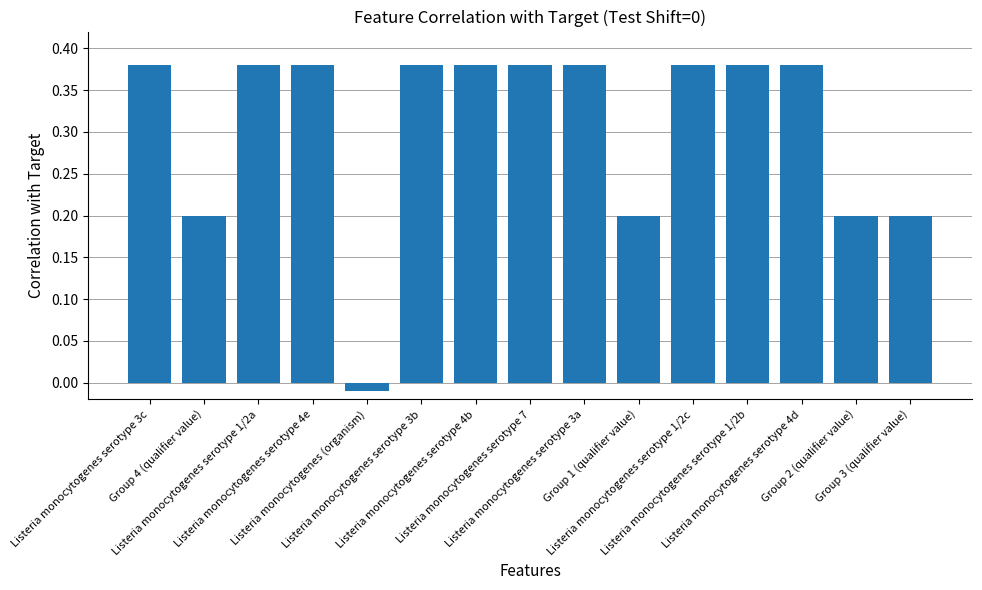

What is the sum of all values?

4.6